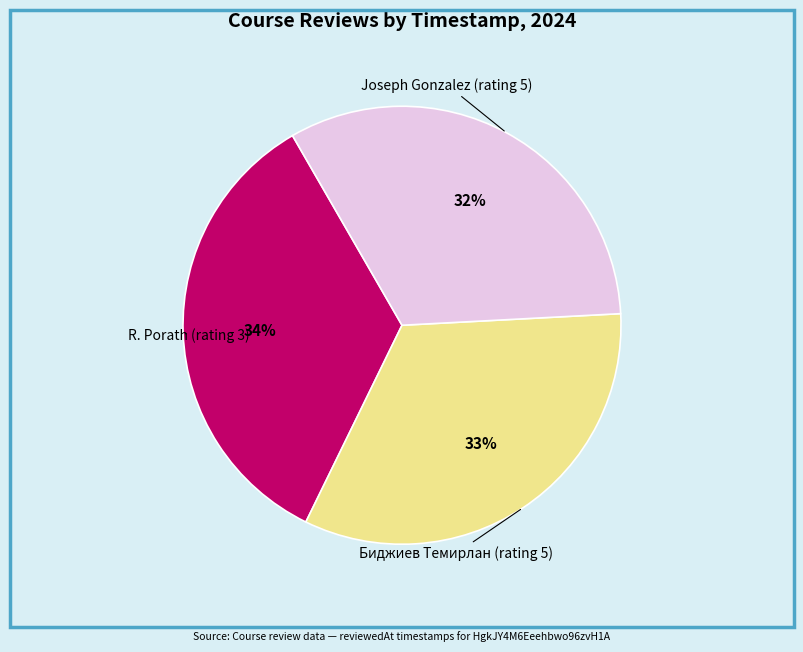

To the nearest percent, what is the difference between the largest and smallest slice percentages?

2%